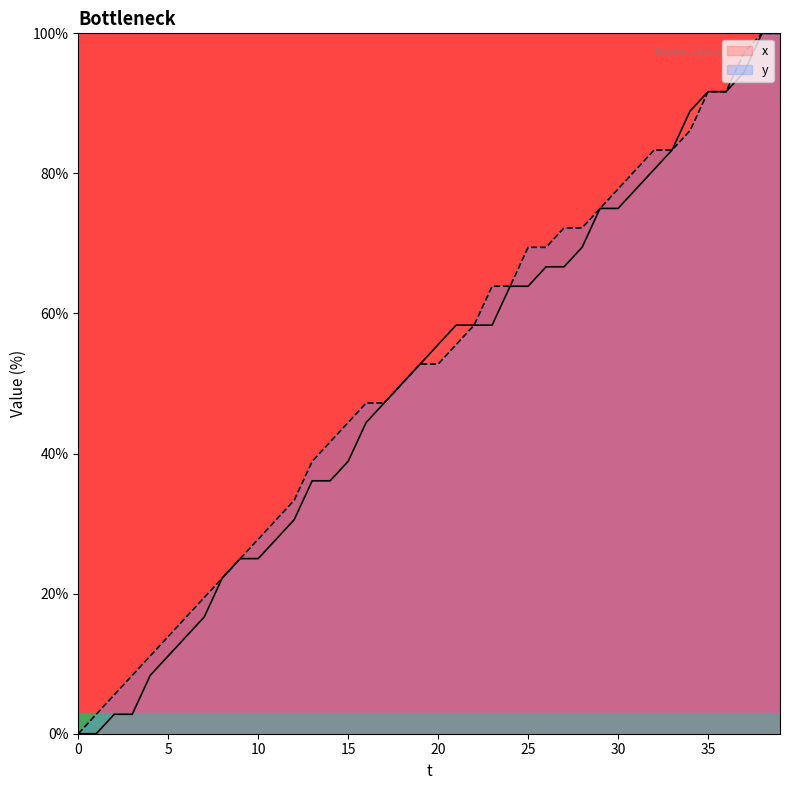

Which series has the largest total across all categories?

y